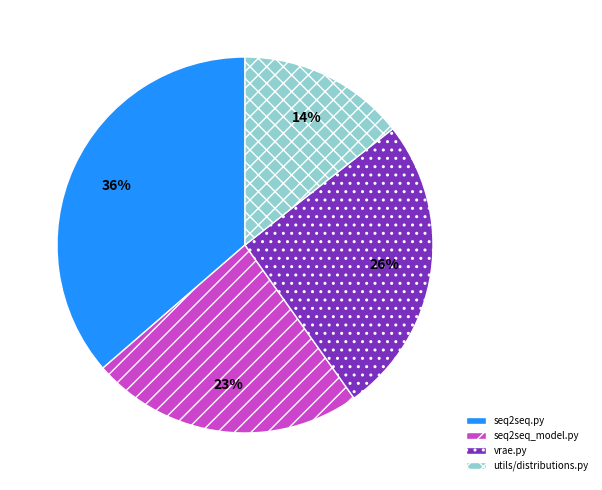

Does any single category account for the majority?

No